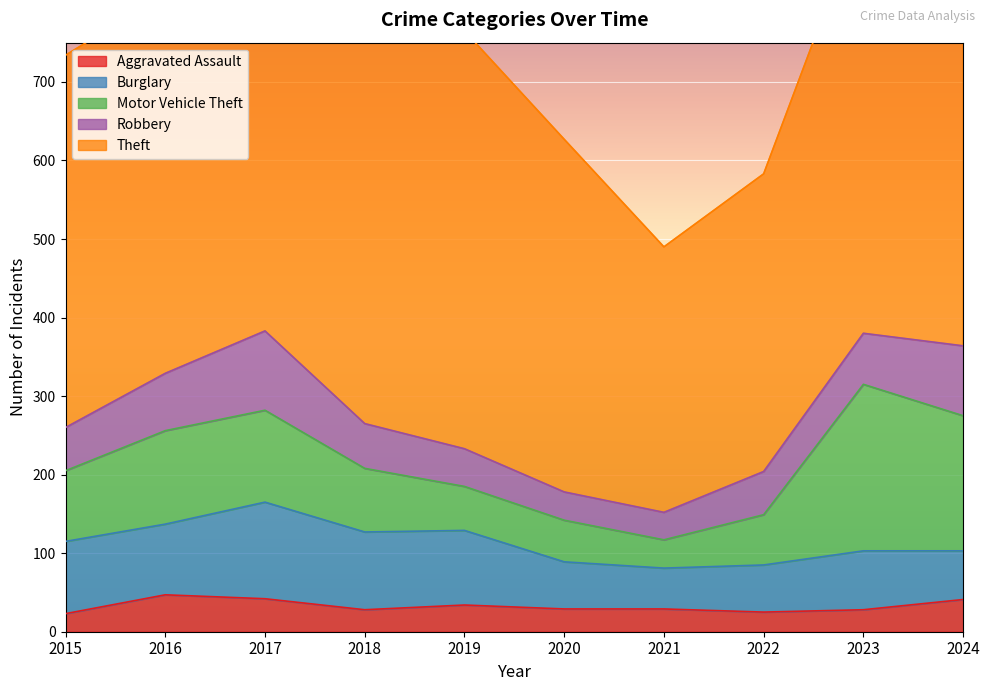

How many lines are shown in the chart?

5